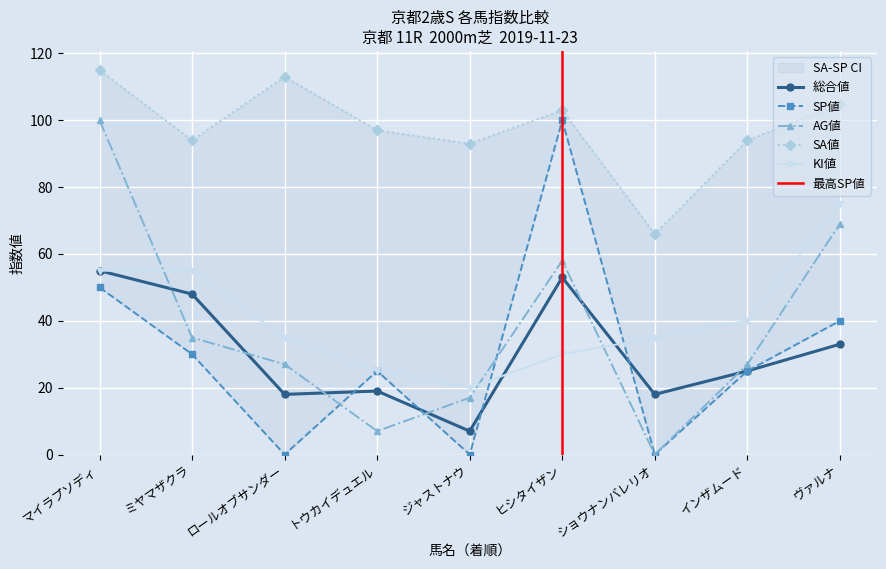

How many data points in AG値 are above 27?

4